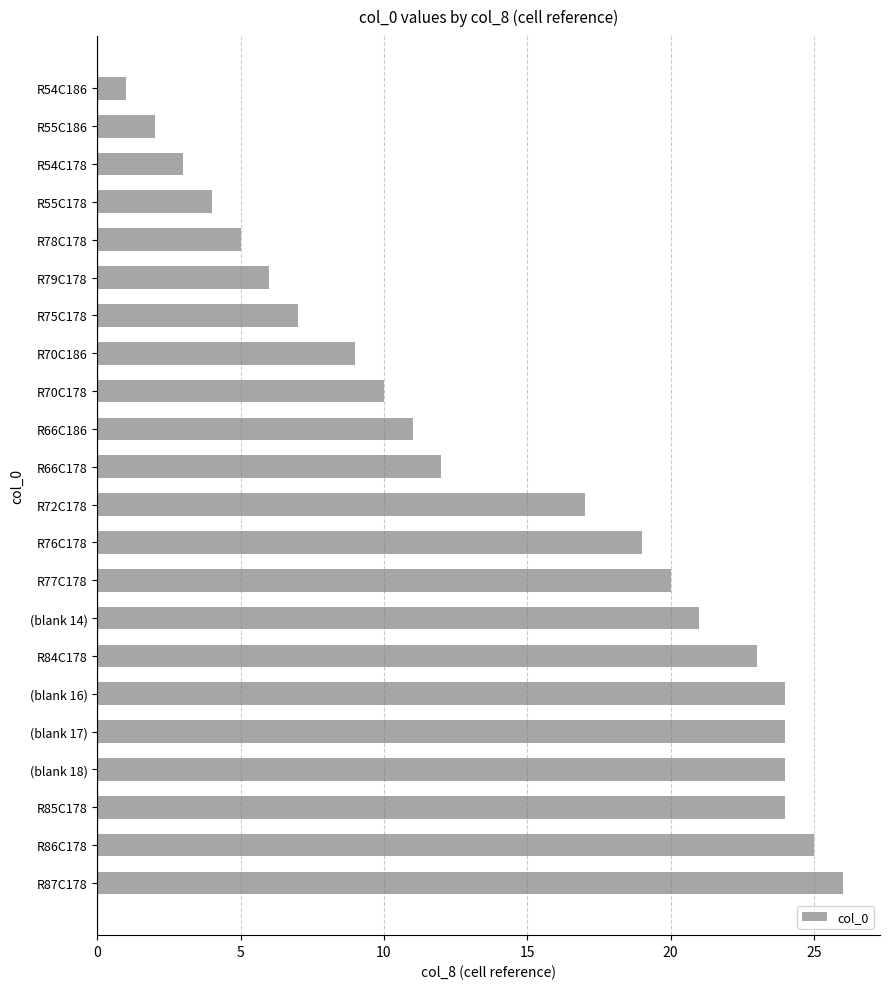

What is the difference between the second highest and second lowest values?

23